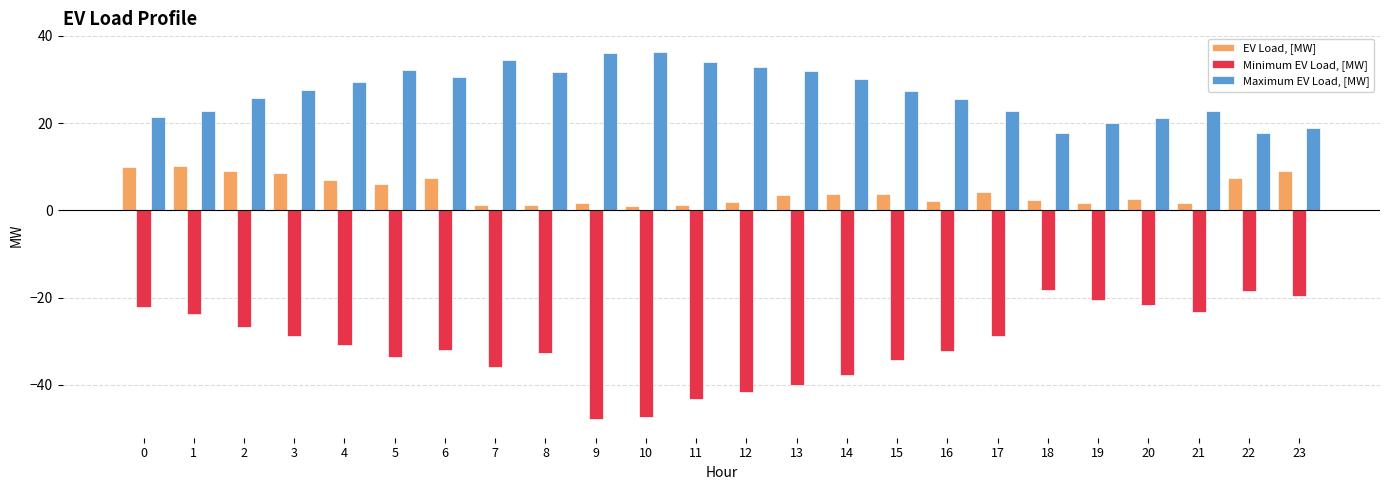

What is the total value across all series at 13?

-4.5